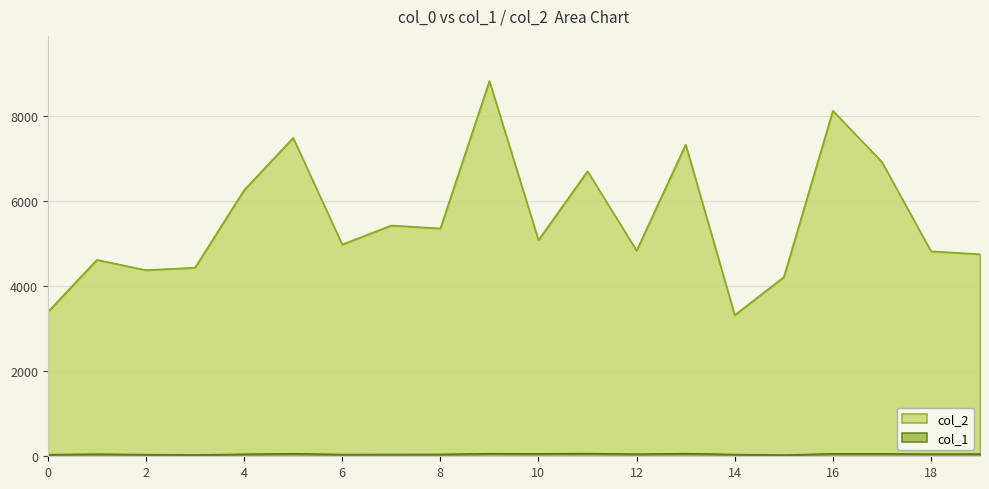

What is the difference between the maximum and minimum values in the col_2 series?

5504